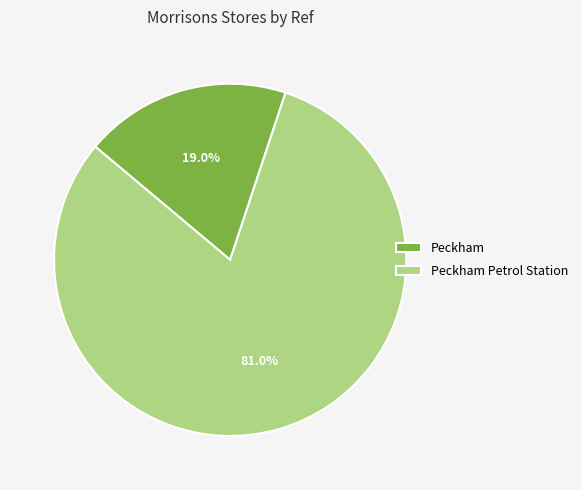

Does Peckham represent more than half of the total?

No